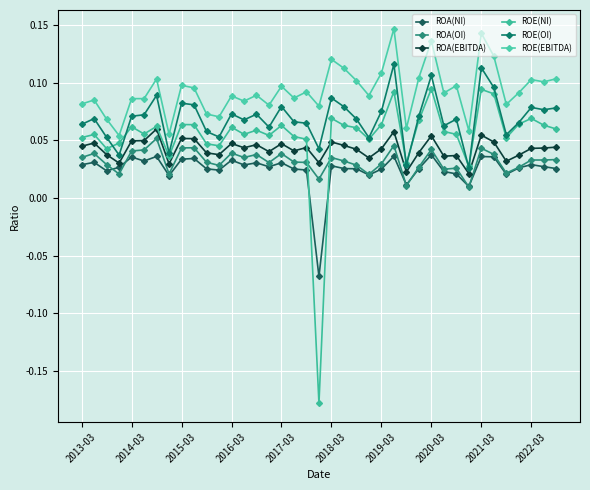

In ROA(EBITDA), how many points are lower than both neighbors (excluding endpoints)?

12